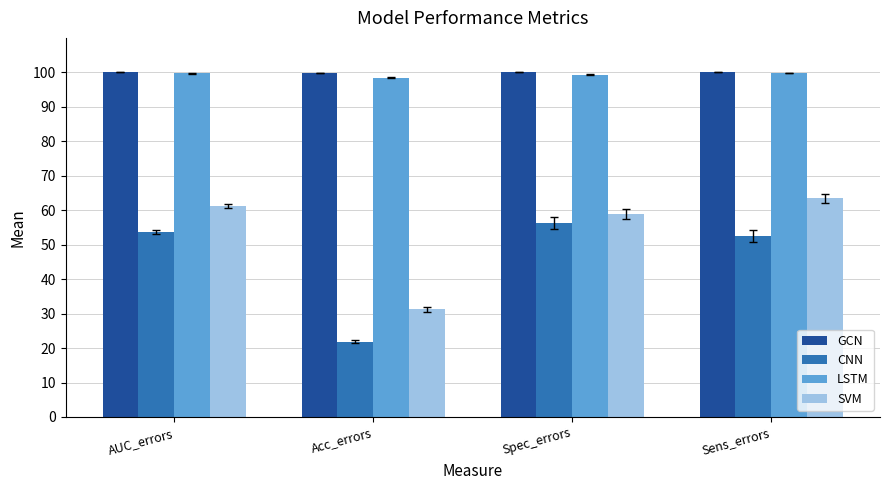

What is the total value across all series at Spec_errors?

314.5